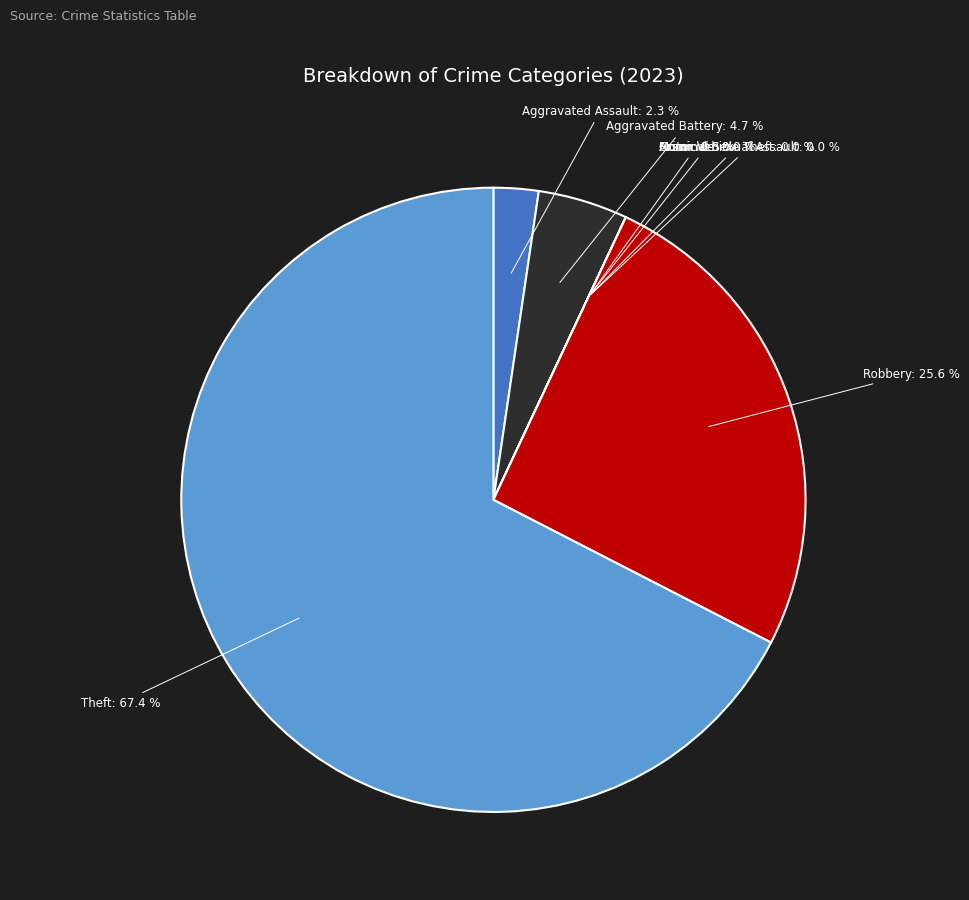

Rank the categories by value from highest to lowest.

Theft, Robbery, Aggravated Battery, Aggravated Assault, Arson, Criminal Sexual Assault, Homicide, Motor Vehicle Theft